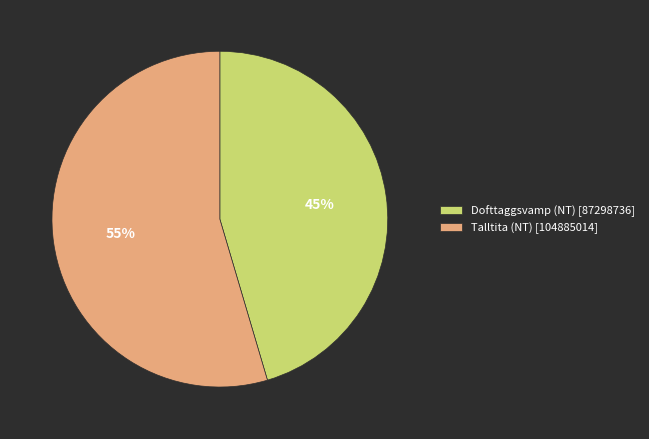

Which has a higher value, Talltita (NT) or Dofttaggsvamp (NT)?

Talltita (NT)